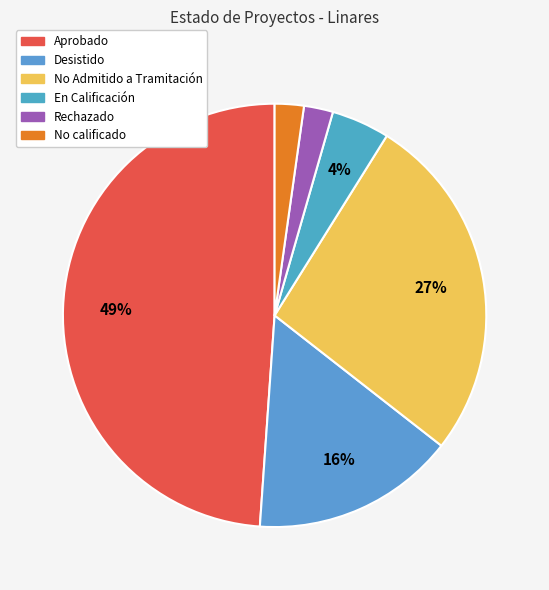

To the nearest percent, what is the average slice percentage?

17%